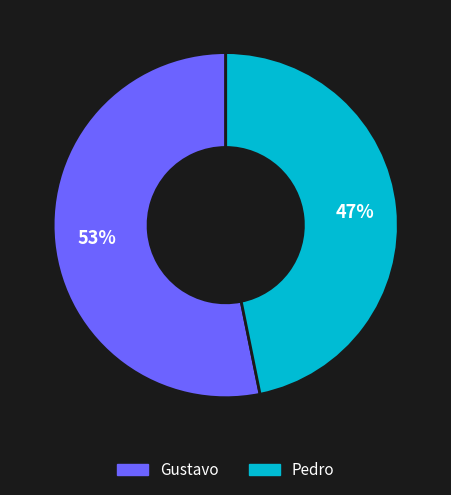

Do Pedro and Gustavo together represent more than half of the pie?

Yes